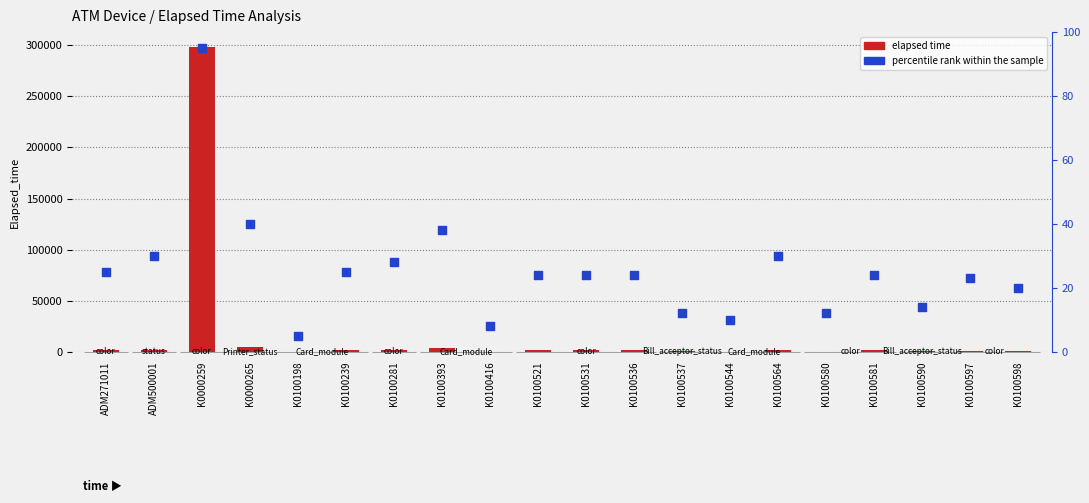

Is the value of elapsed time at K0100393 greater than the value of percentile rank within the sample at K0100580?

Yes